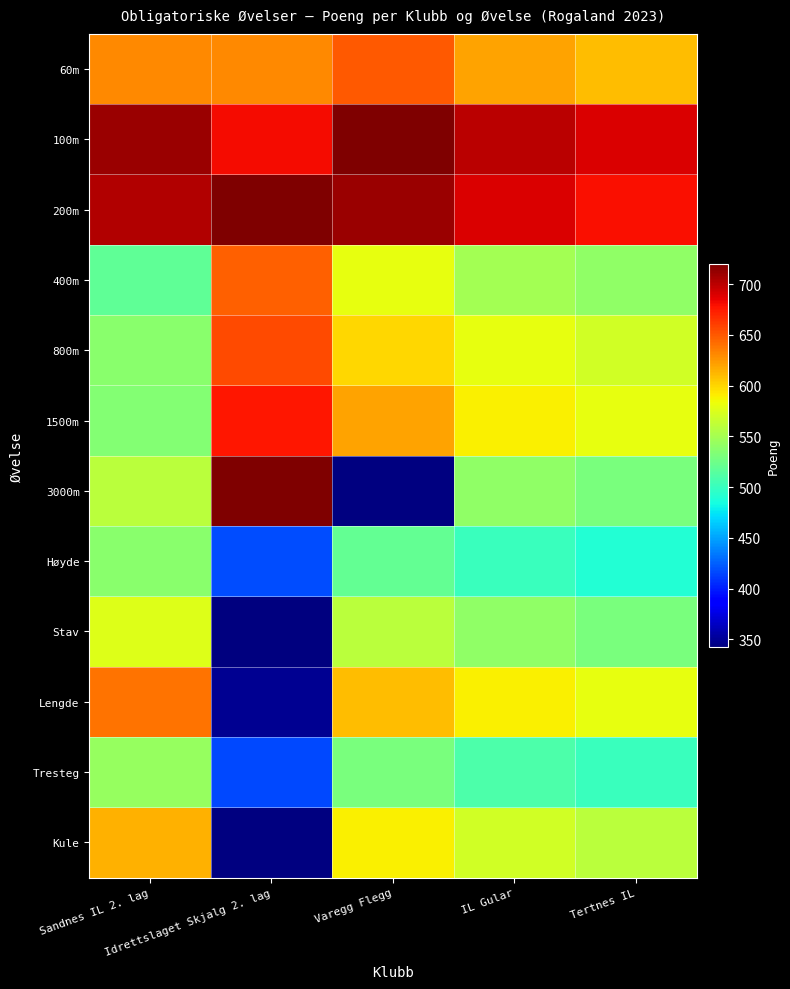

Read the 100m value at Tertnes IL.

690.0